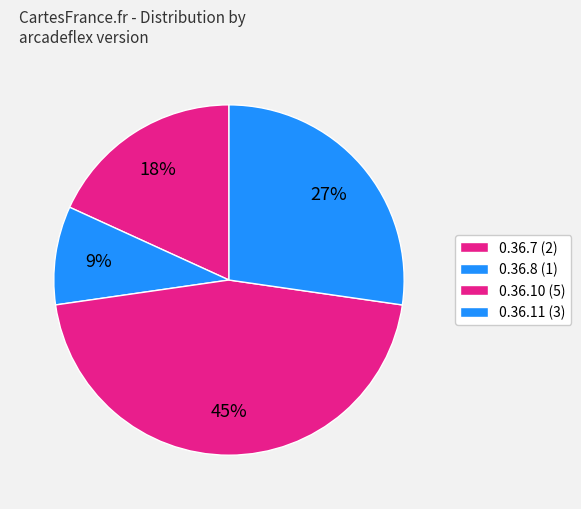

How many segments does this pie chart have?

4